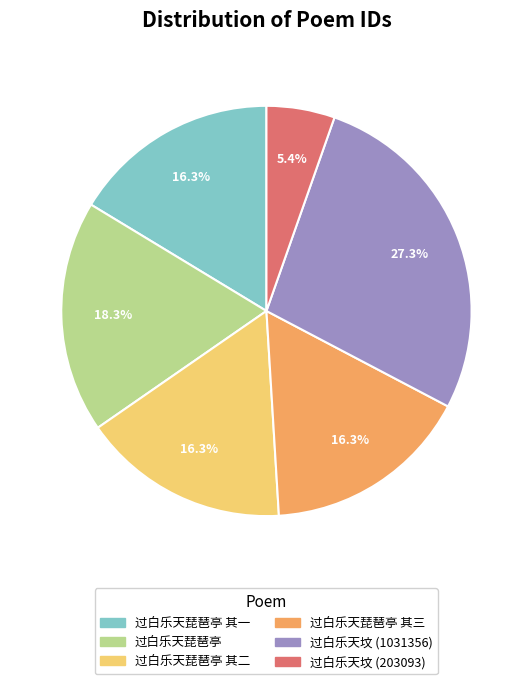

Does any single category account for the majority?

No